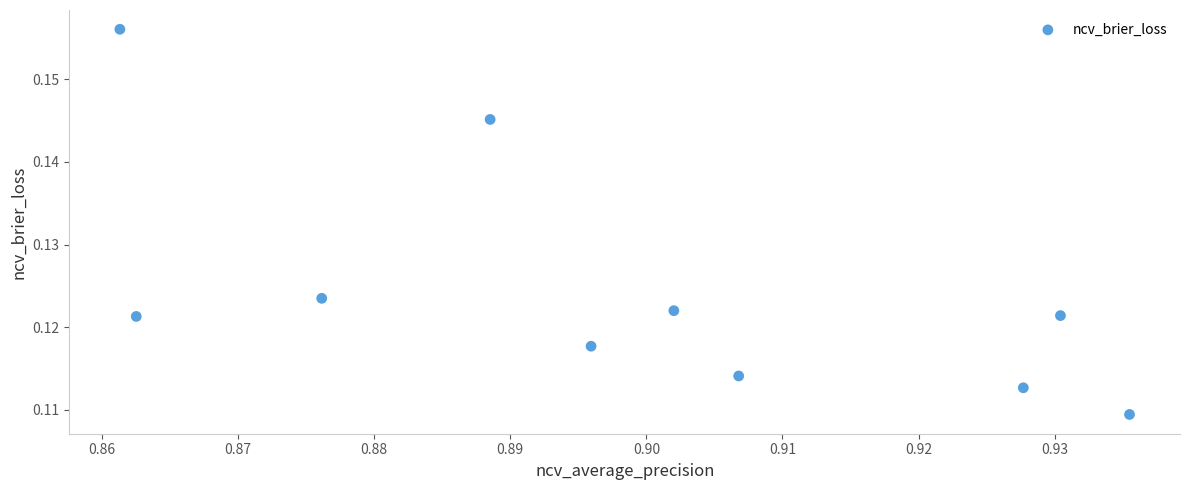

What is the average X value?

0.9